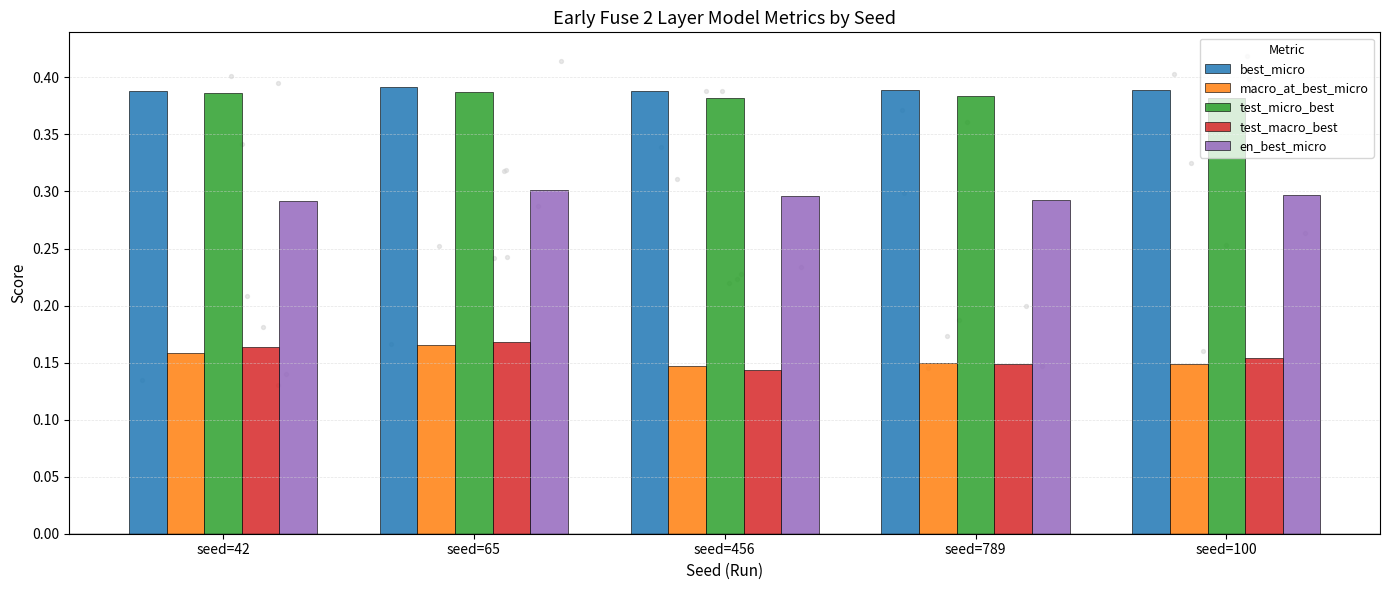

What is the total value across all series at seed=65?

1.4